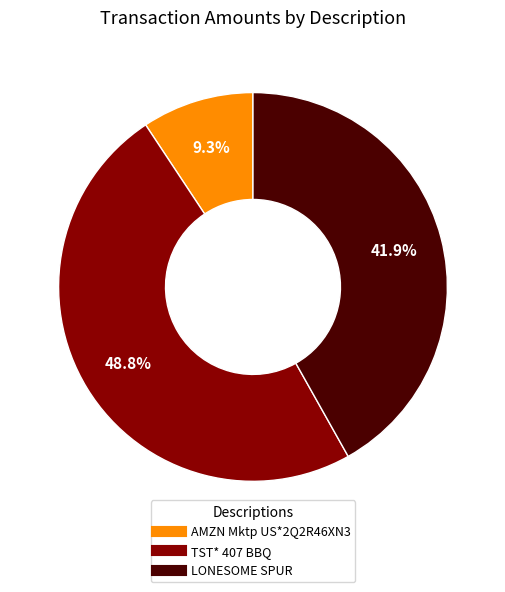

Is there any slice that represents more than half of the pie?

No